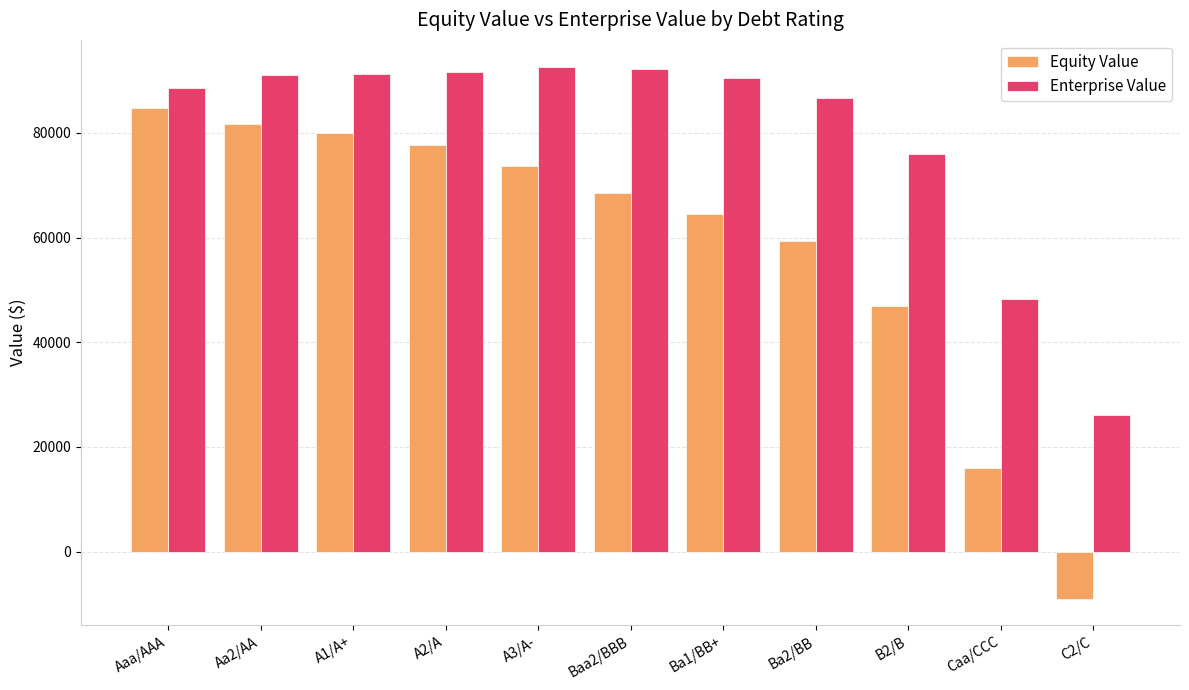

What is the sum of the Equity Value values at Aa2/AA and A3/A-?

155313.3